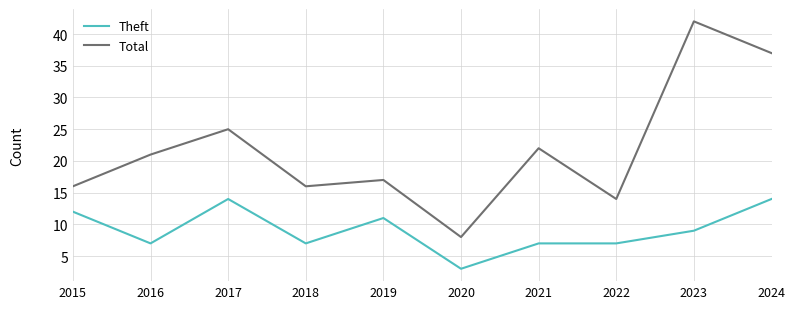

What is the spread (max minus min) of values at 2020?

5